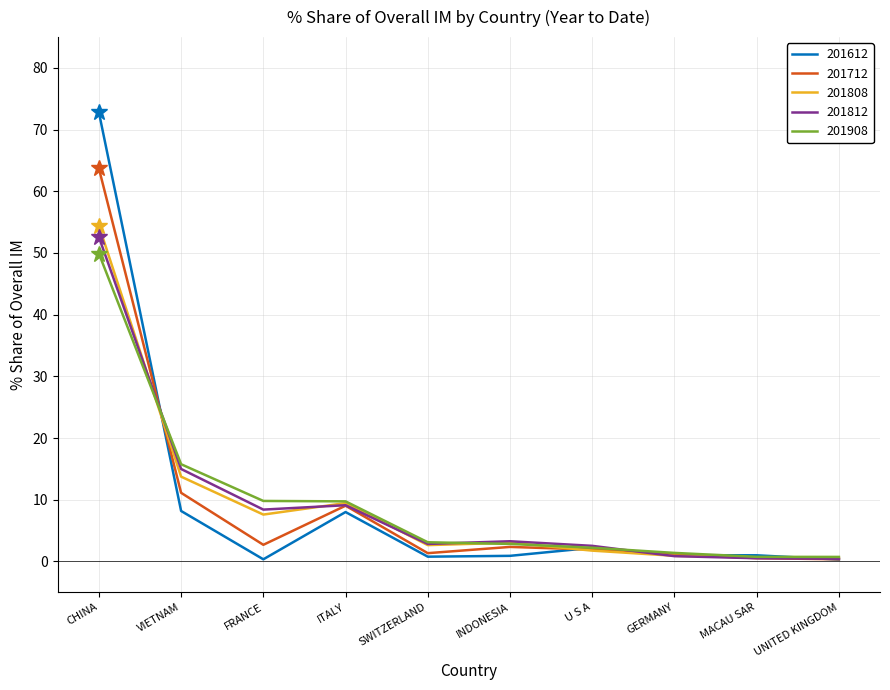

What is the difference between the highest and lowest values at VIETNAM?

7.6